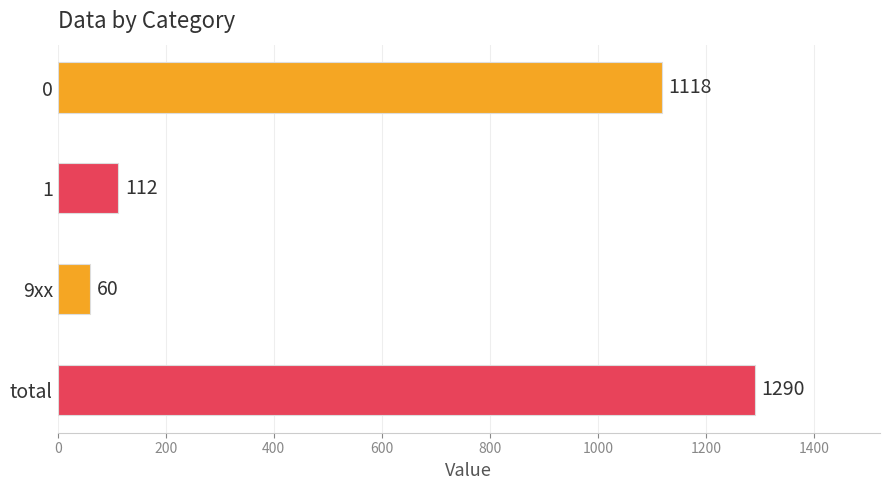

What is the change in value from 0 to total?

+172